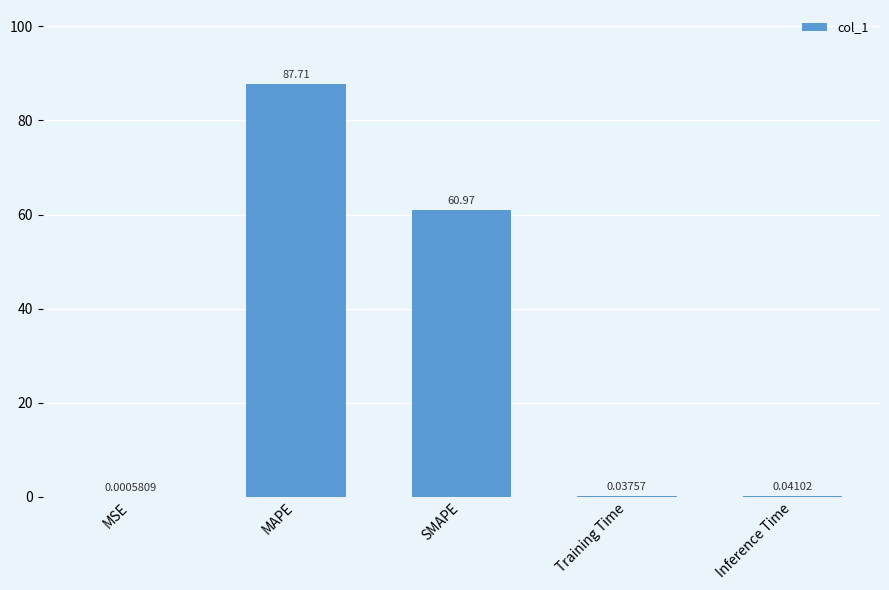

Count the number of data series in this chart.

1